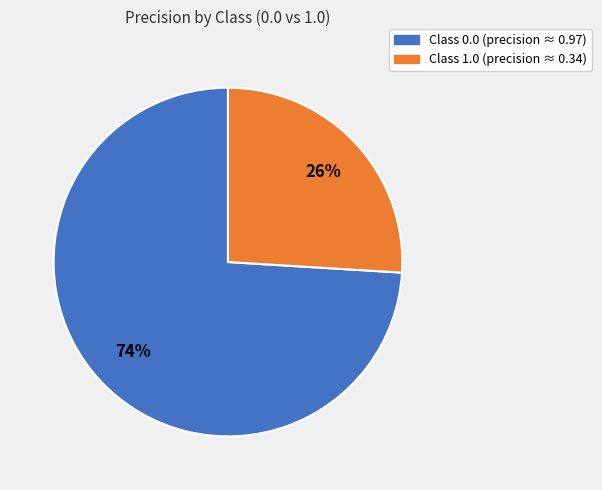

To the nearest percent, what is the average slice percentage?

50%